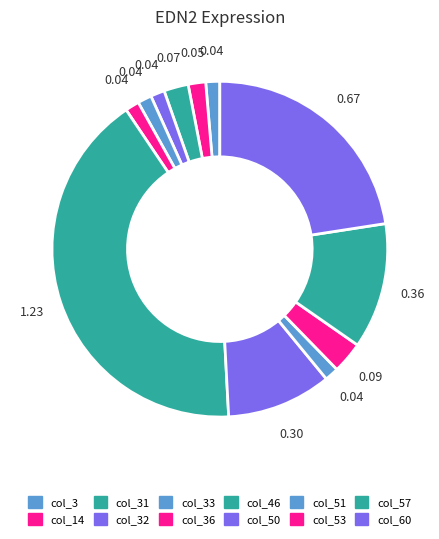

How many slices are in this pie chart?

12